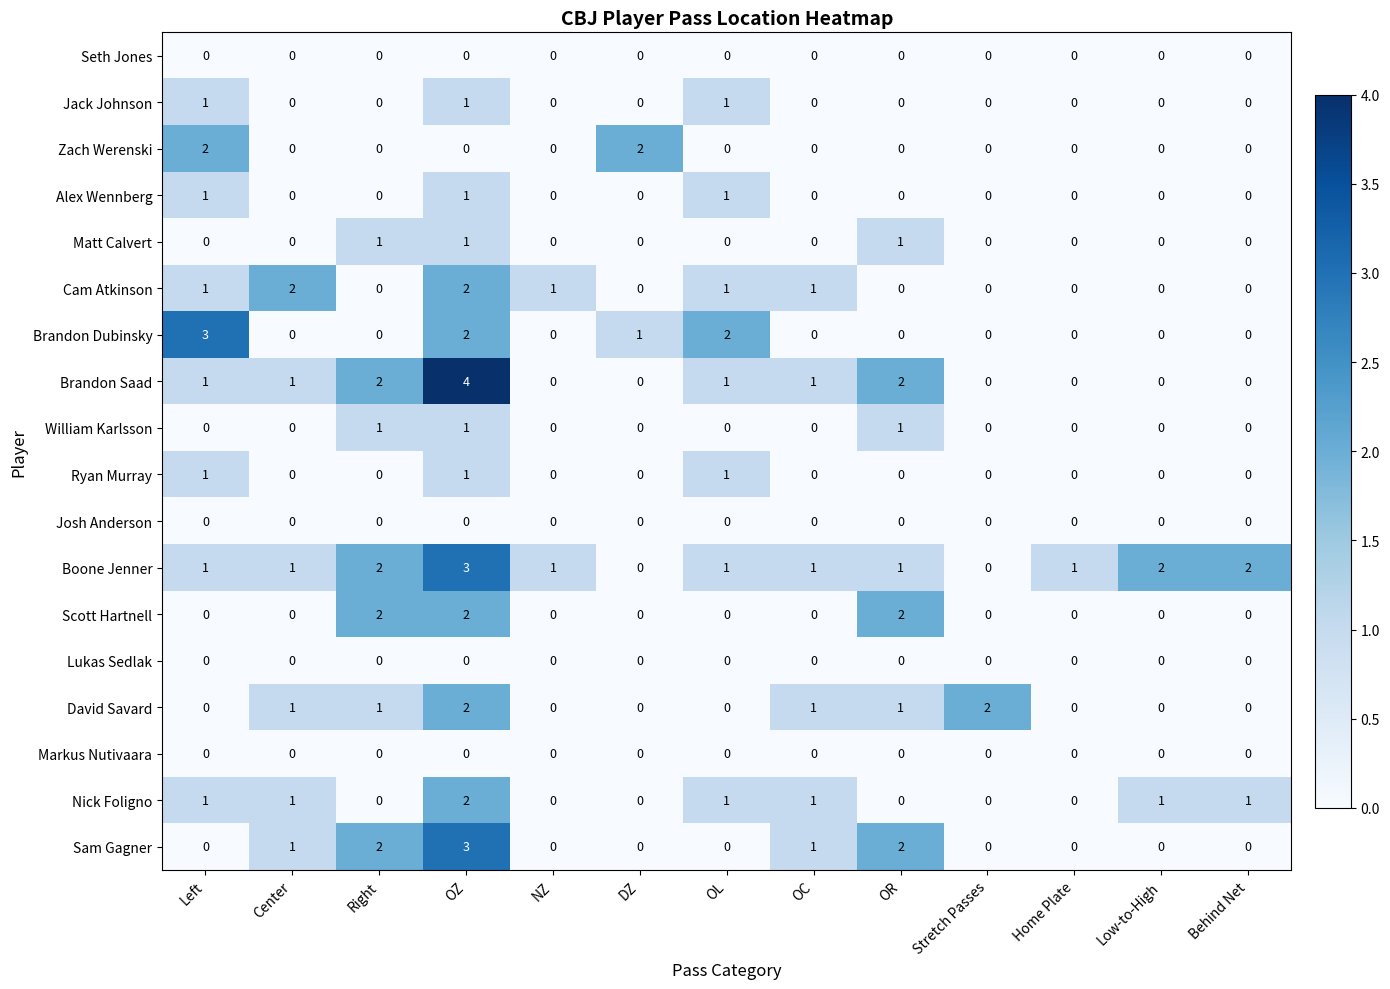

The value of David Savard at OR is 1. True or false?

True